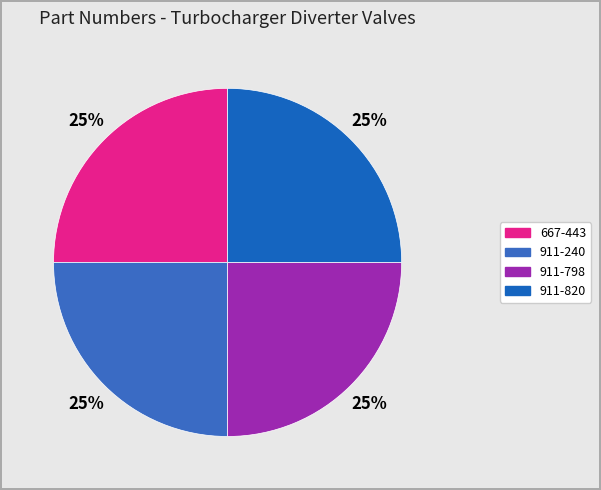

How many segments does this pie chart have?

4